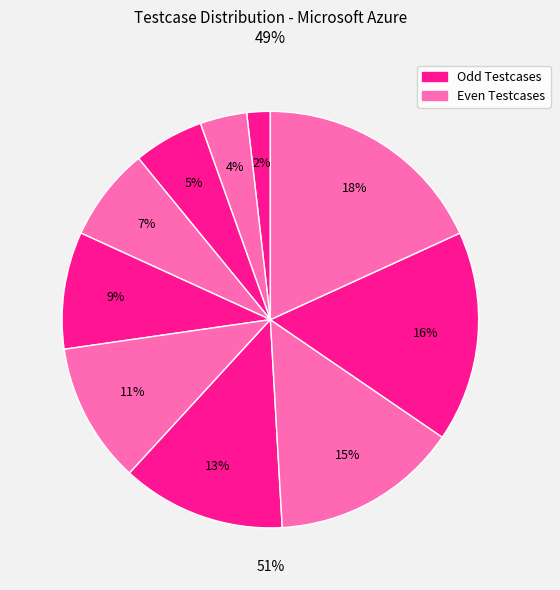

How many slices are in this pie chart?

10